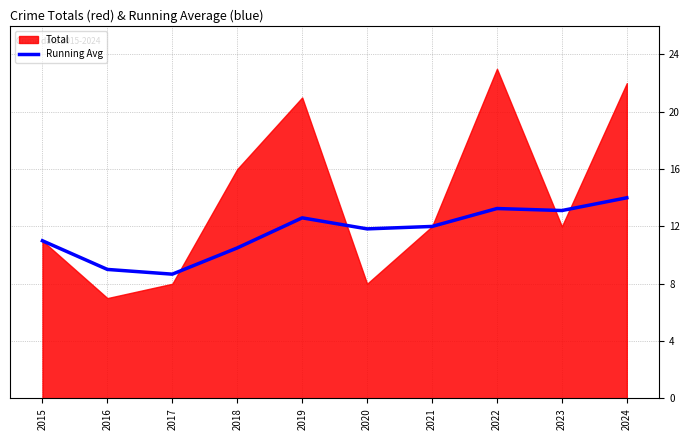

Is it true that Running Avg equals 19.6 at 2023?

False